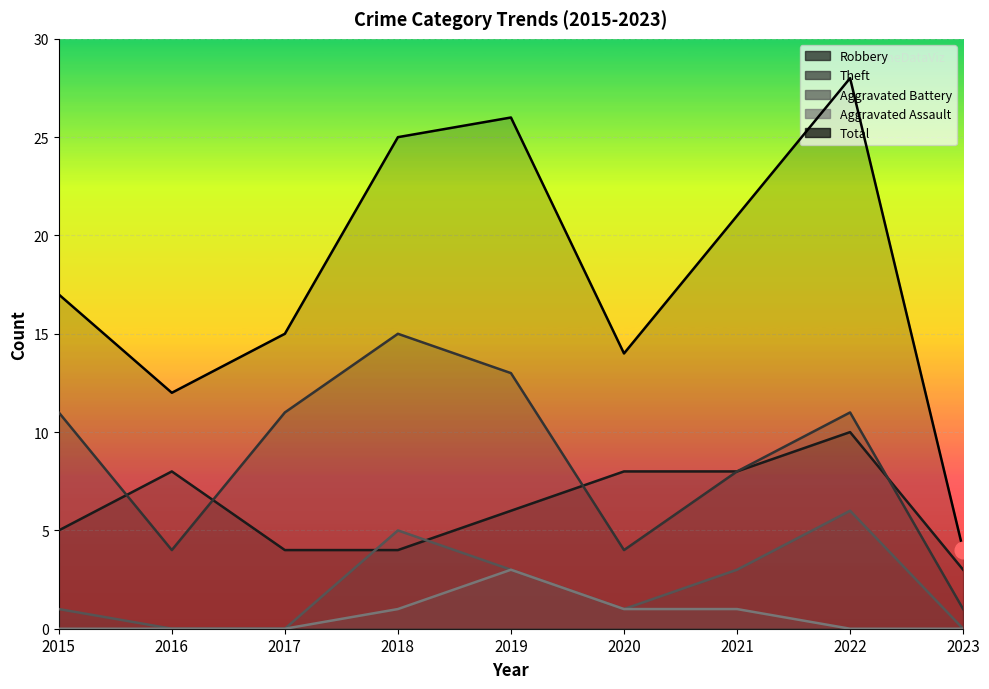

Read the Aggravated Assault value at 2020.

1